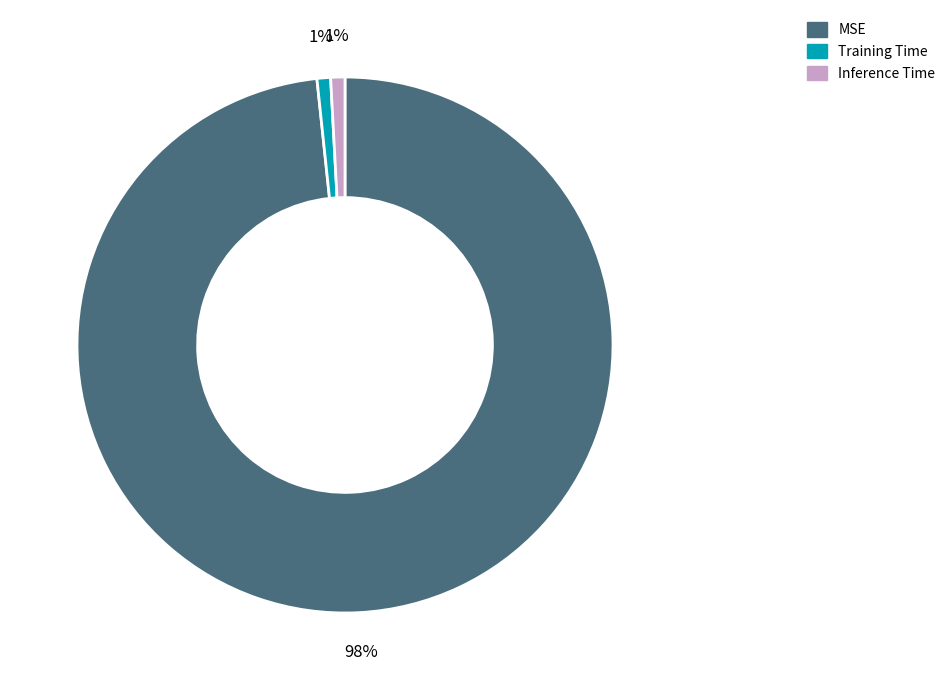

Which has a higher value, Training Time or MSE?

MSE